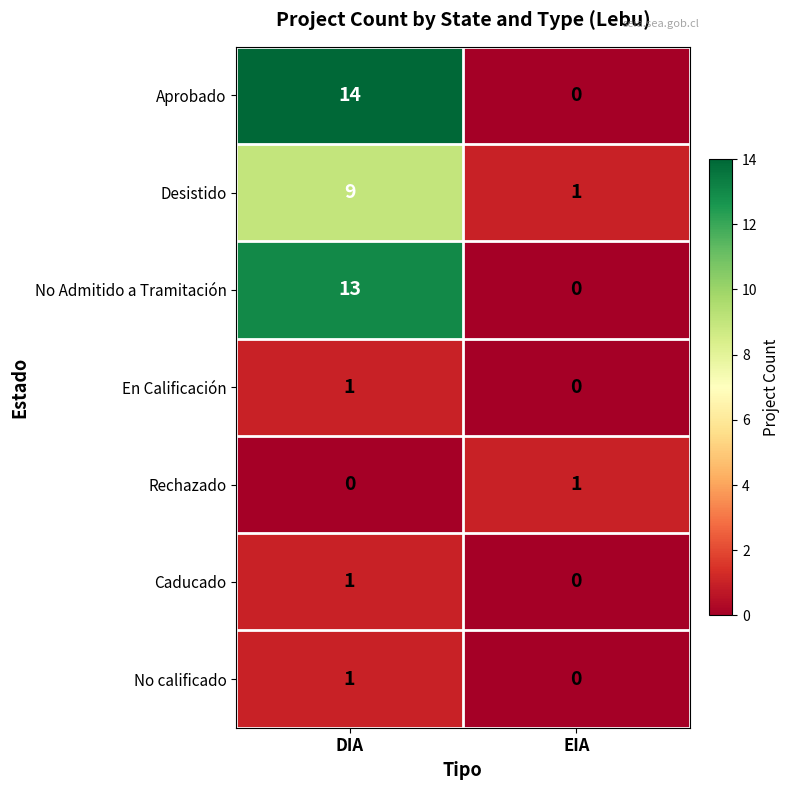

Which series has the largest range (max minus min)?

Aprobado